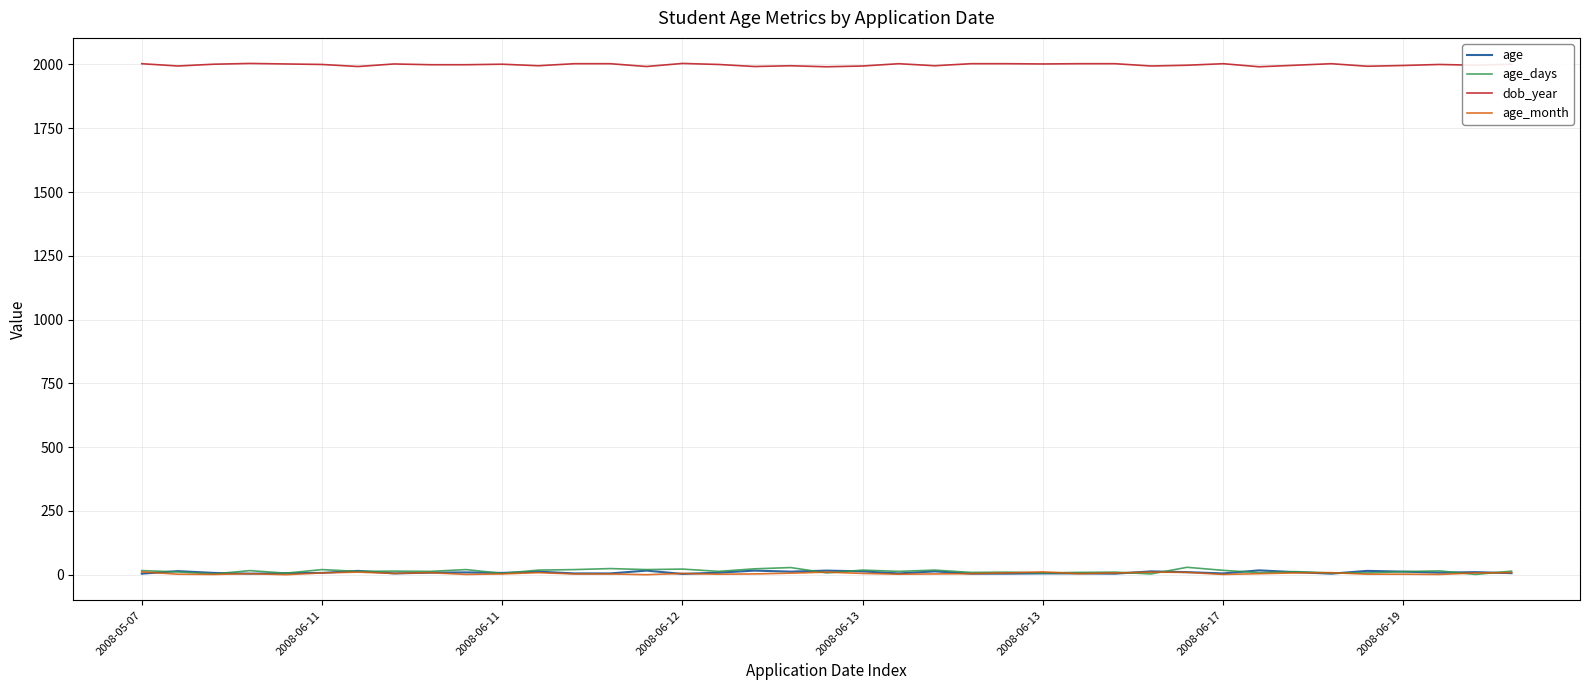

What is the maximum value shown in the chart?

2004